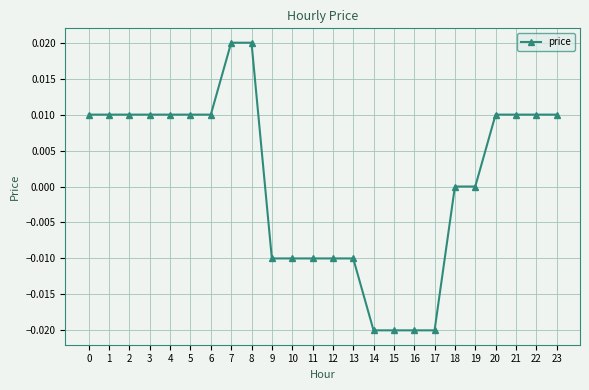

Between 11 and 3, which is larger?

3